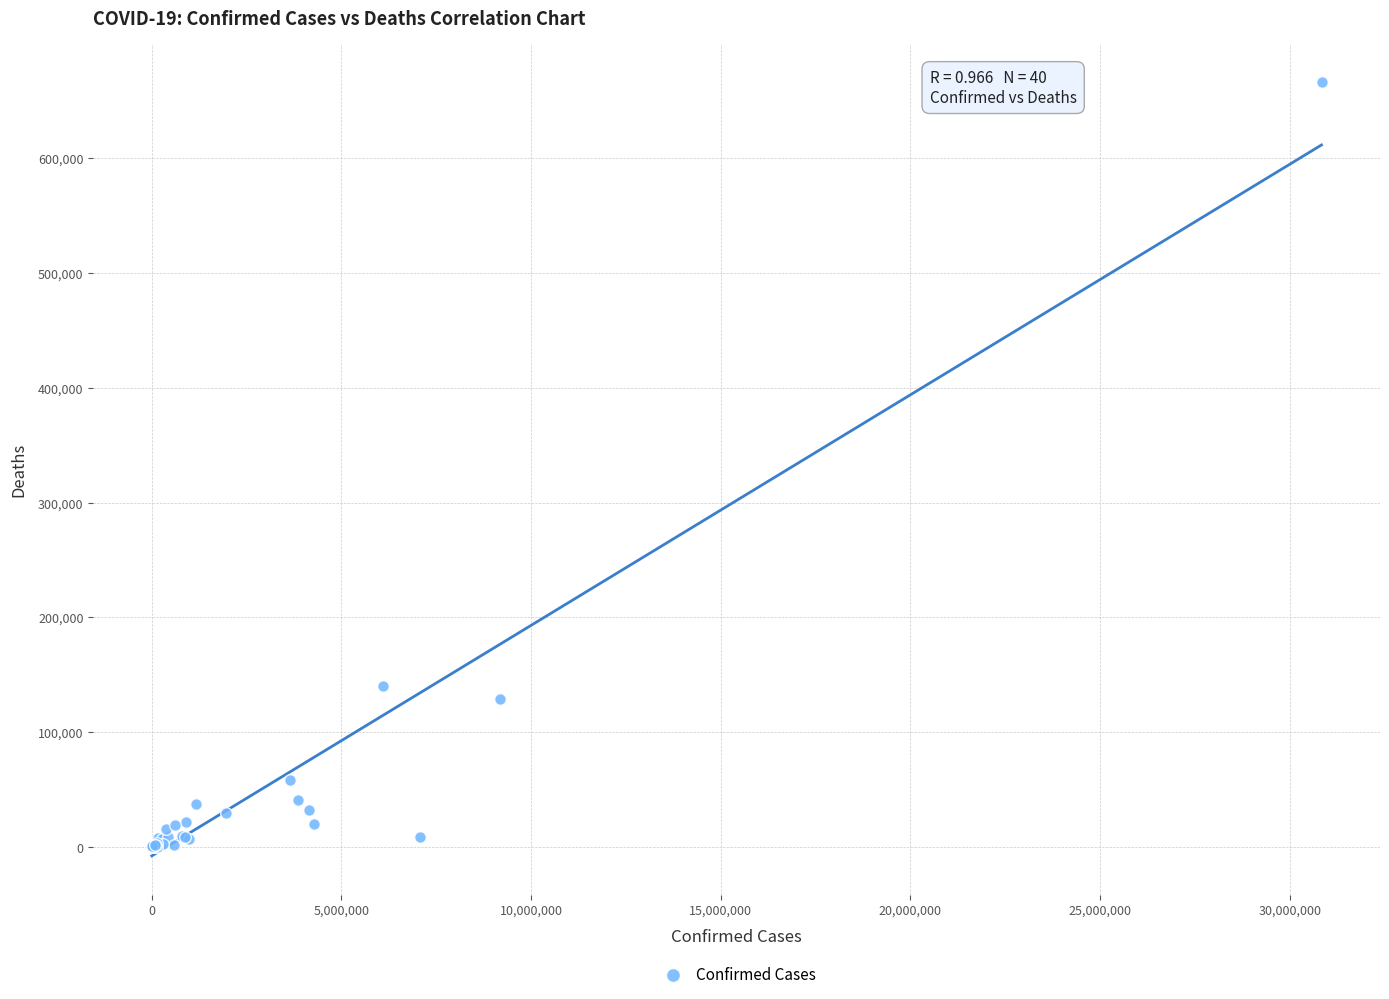

What Y value in the scatter plot is closest to 333075?

139833